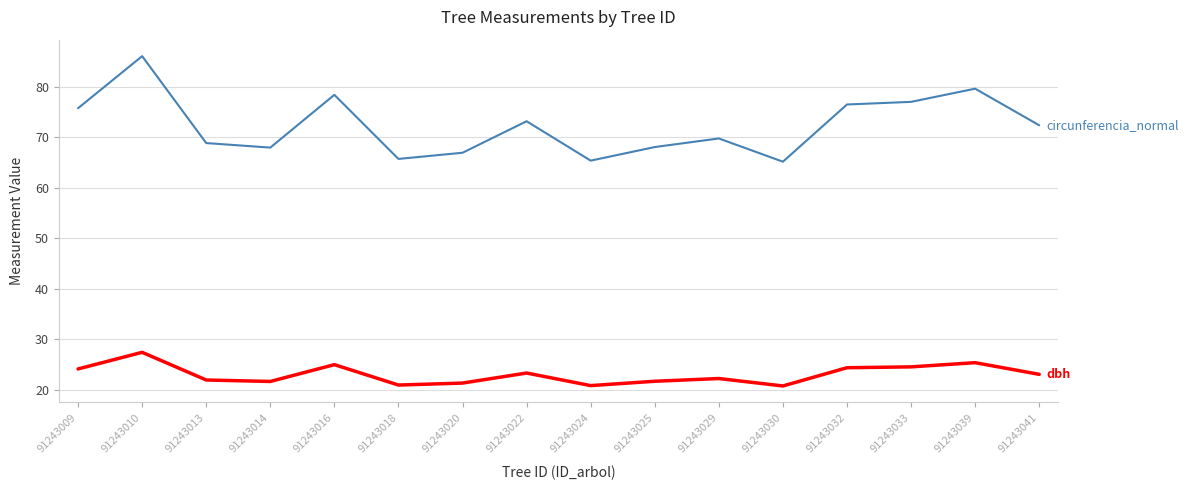

What is the minimum value shown in the chart?

20.7